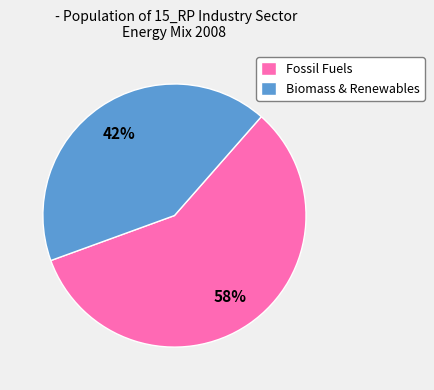

How many segments does this pie chart have?

2